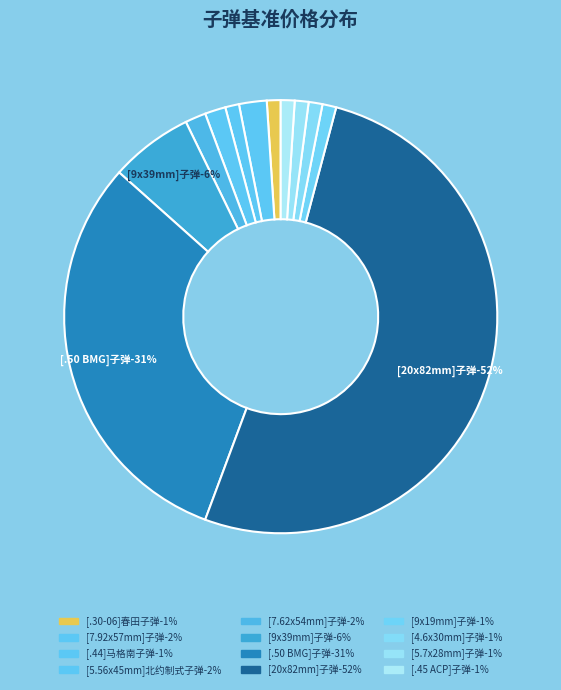

To the nearest percent, what percentage of the pie is [4.6x30mm]子弹?

1%